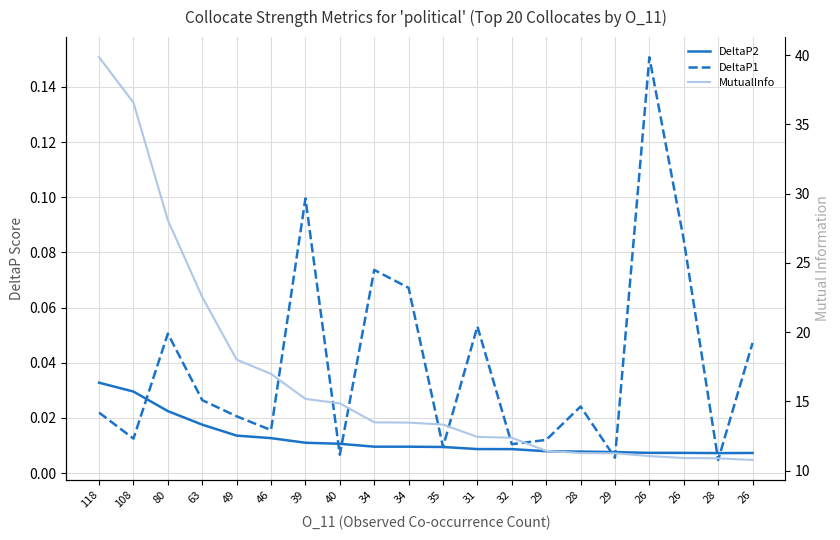

What is the maximum value shown in the chart?

39.9